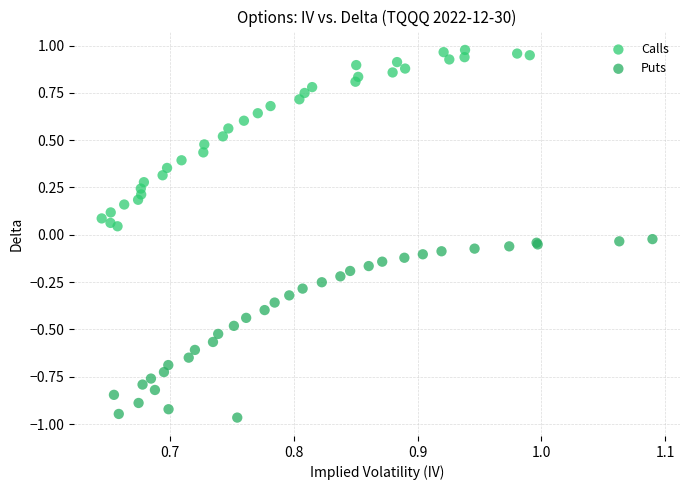

Which series reaches the maximum Y coordinate?

Calls